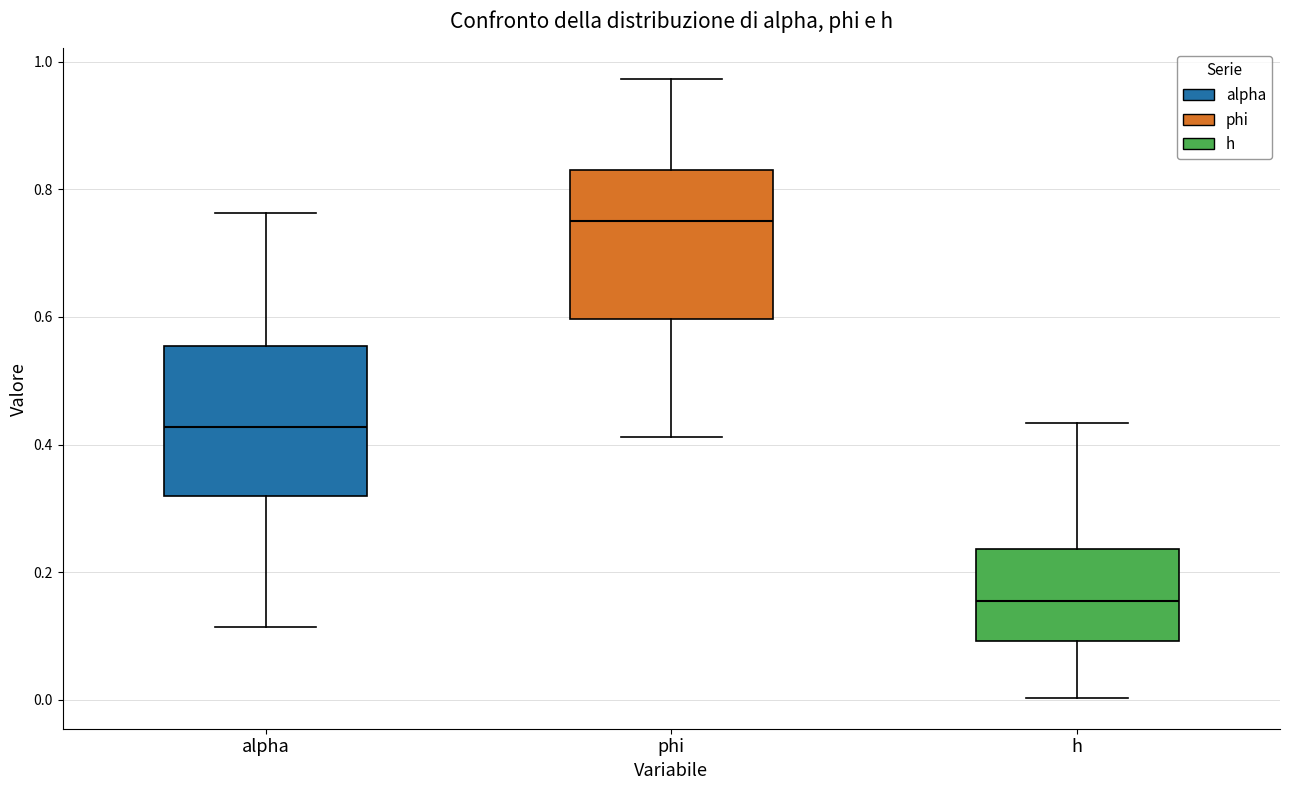

Which box's median line is the highest?

phi